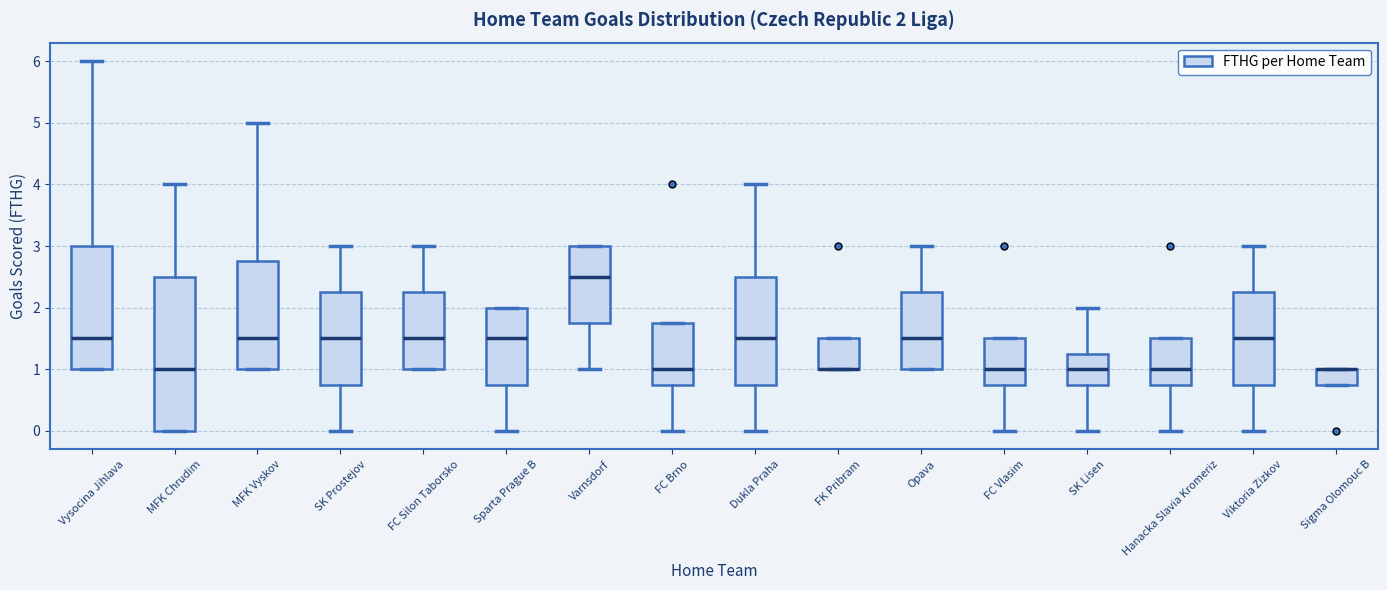

Comparing the boxes themselves (not the whiskers), which one is the tallest?

MFK Chrudim